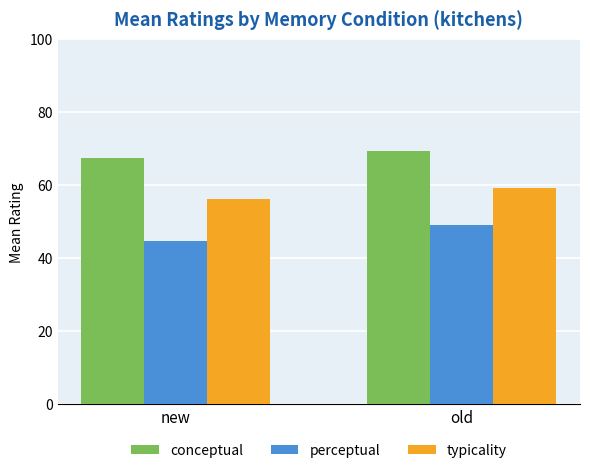

List the series in order of their peak value, highest first.

conceptual, typicality, perceptual